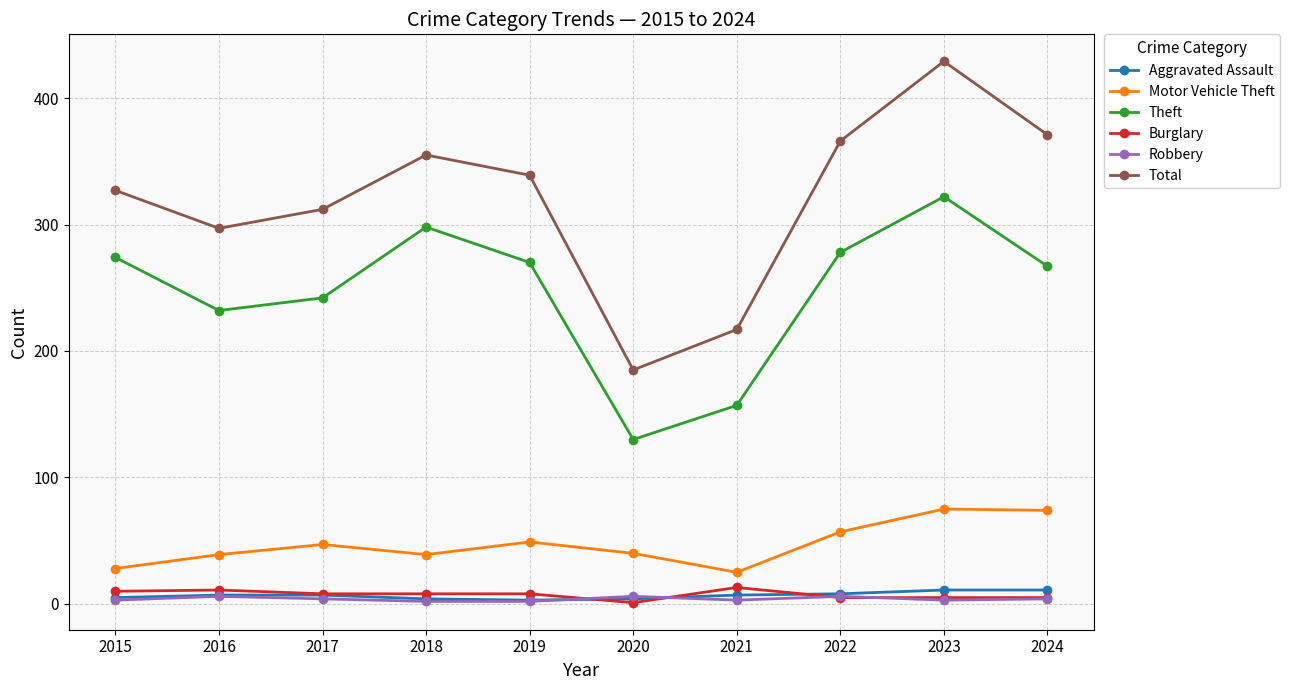

At which label does Total reach its peak?

2023